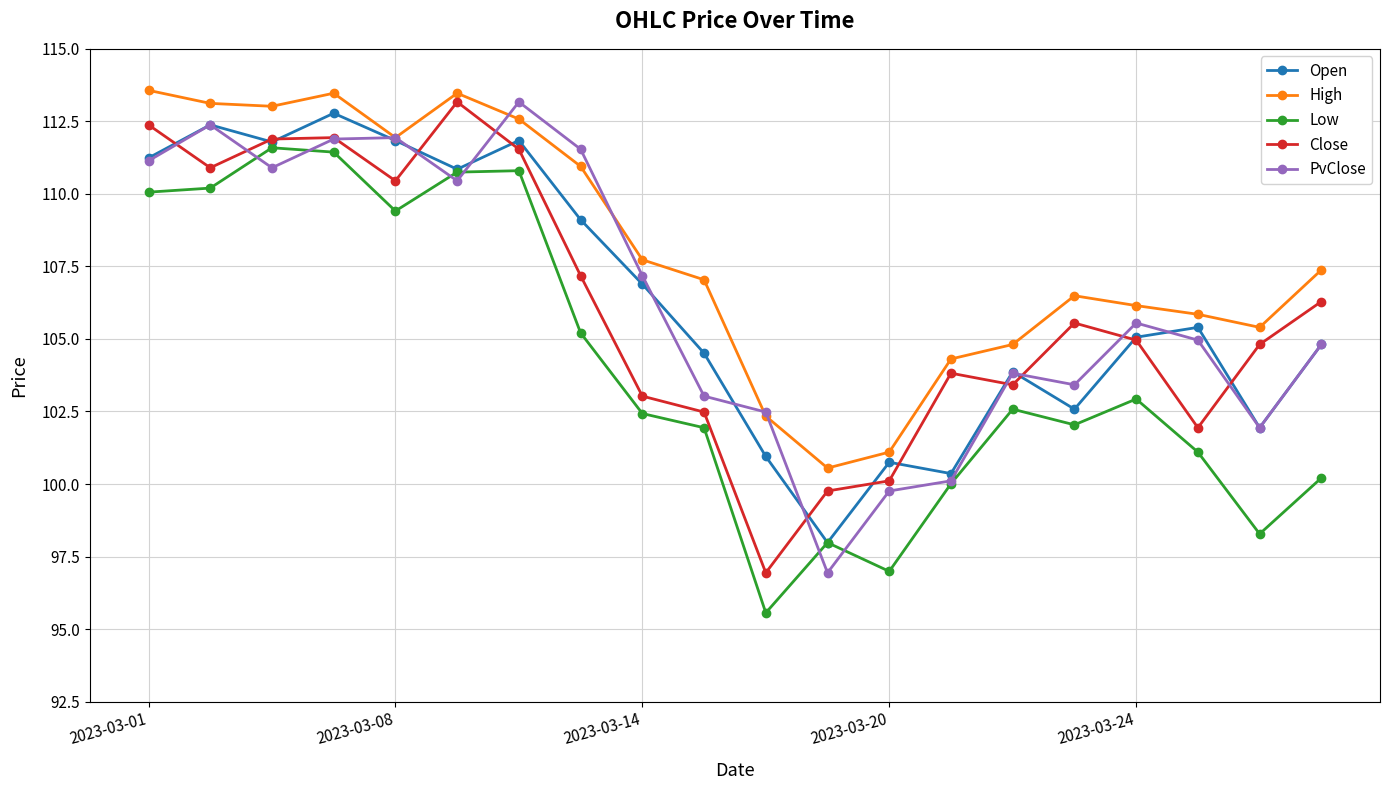

True or false: Low and Close intersect in this chart.

False